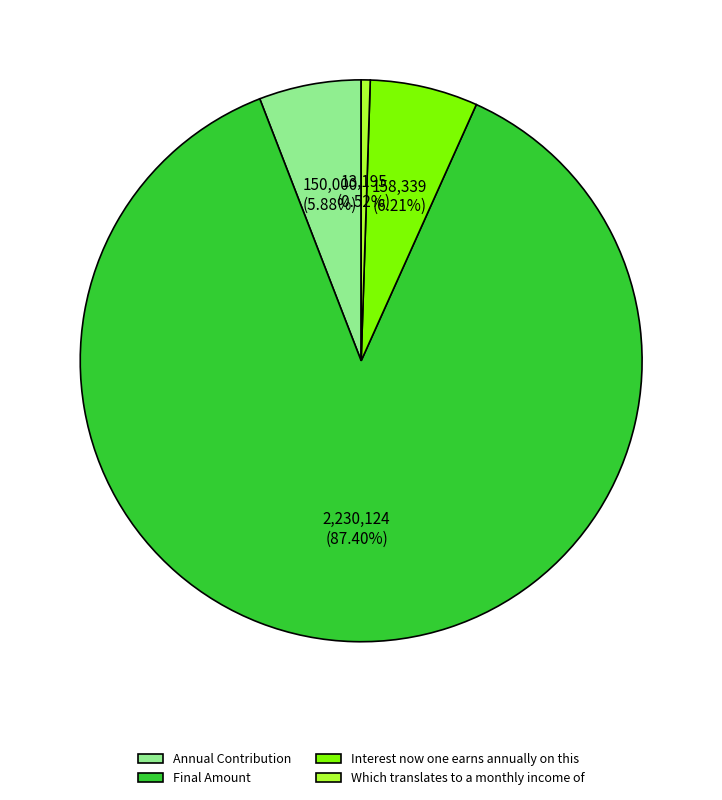

The Interest now one earns annually on this slice represents 6% of the pie. True or false?

True